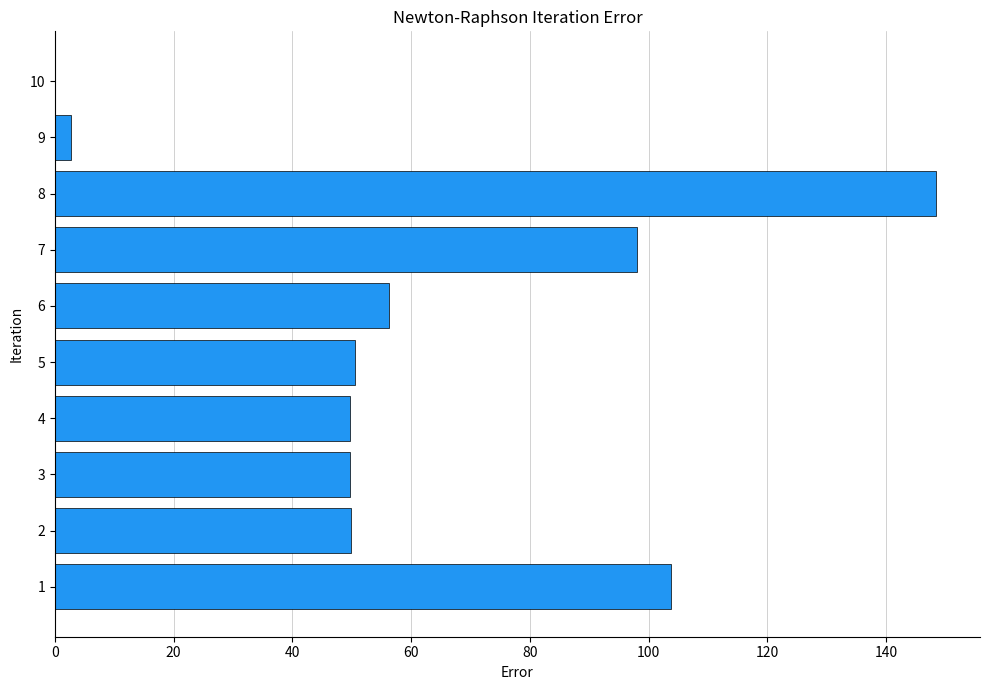

Are the bars horizontal?

Yes